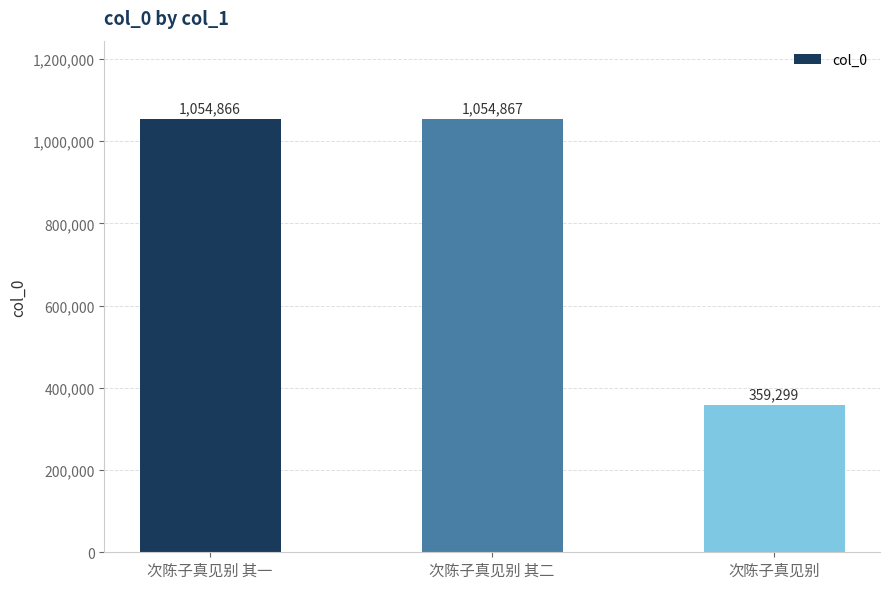

How many values are below 1054866?

1